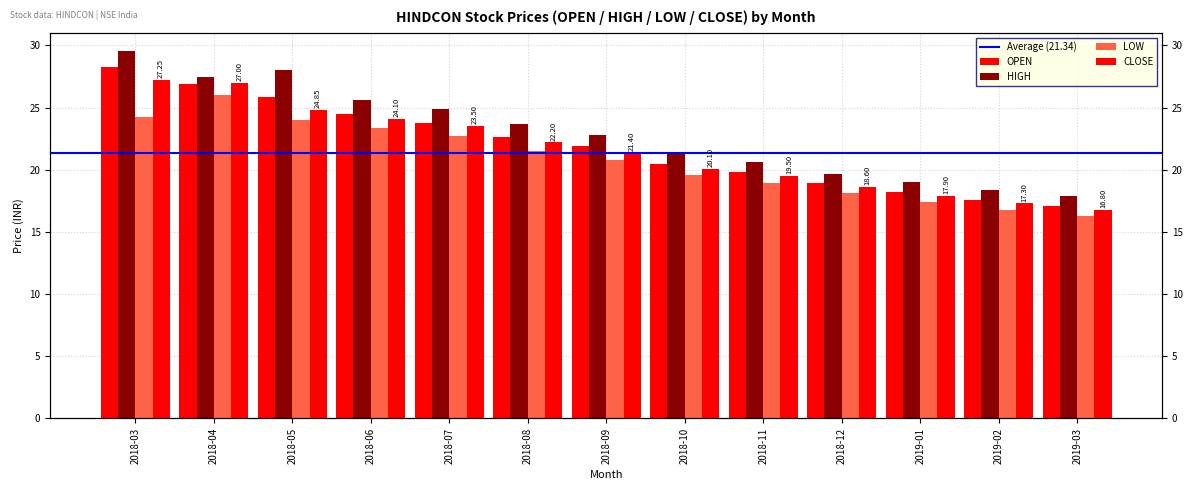

What is the label of the 8th bar from the left?

2018-10